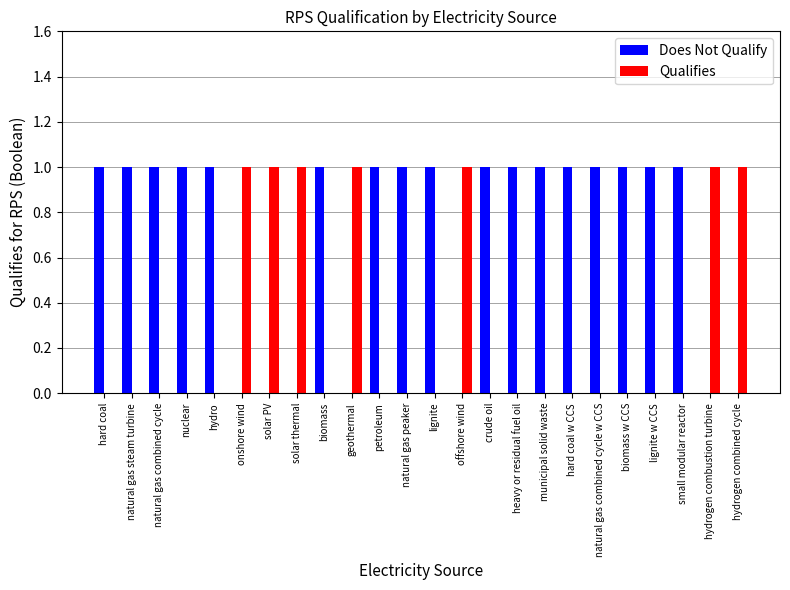

Is the value of Qualifies at nuclear greater than the value of Does Not Qualify at nuclear?

No